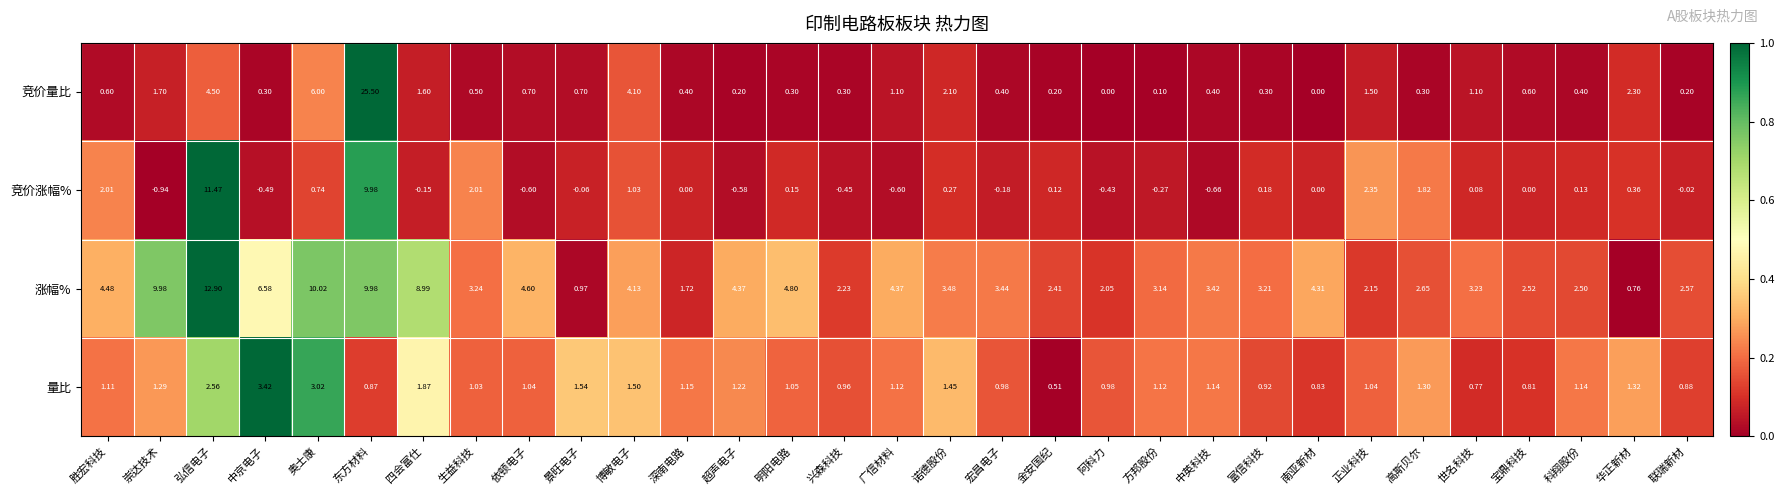

Rank the series by their maximum value, from highest to lowest.

竞价量比, 涨幅%, 竞价涨幅%, 量比